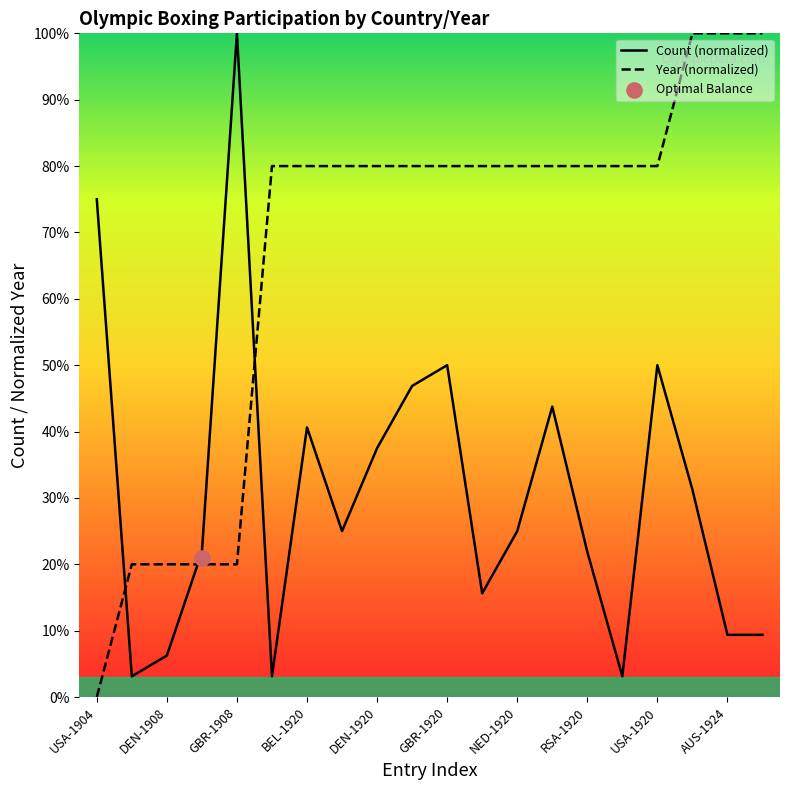

Which series contains the highest Y value?

Count (normalized)